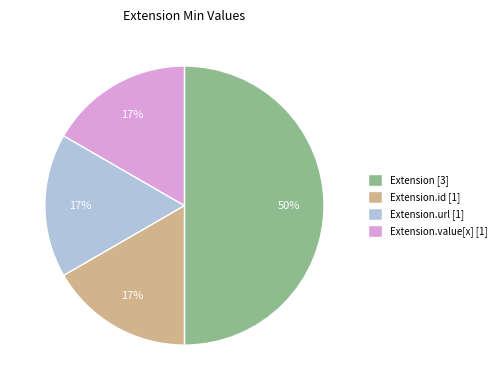

To the nearest percent, what is the average slice percentage?

25%